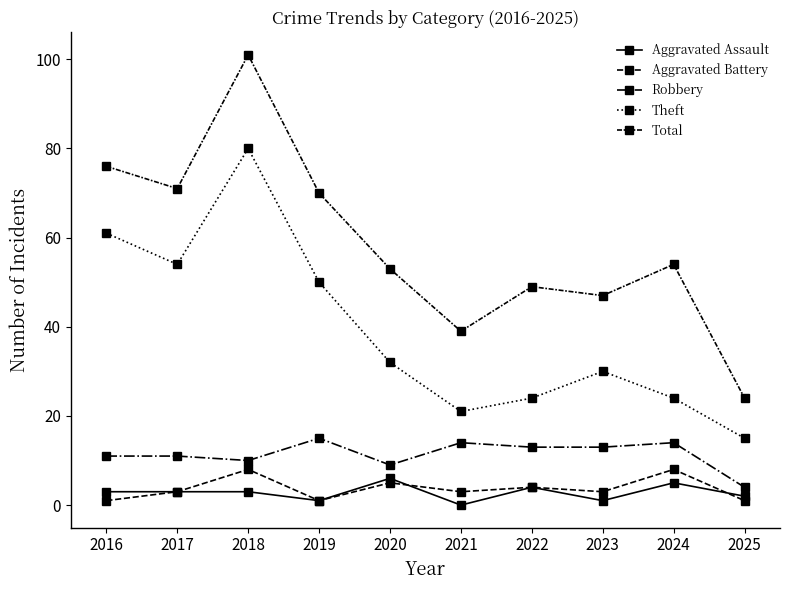

Is this an area chart (filled region under the line)?

No